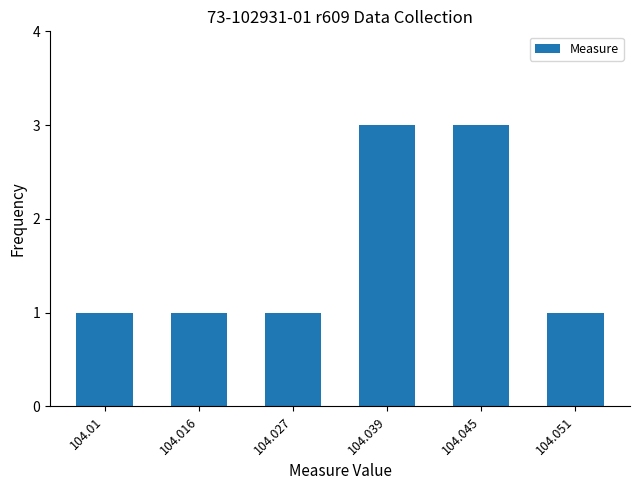

Count the values in the range 1 to 3.

6